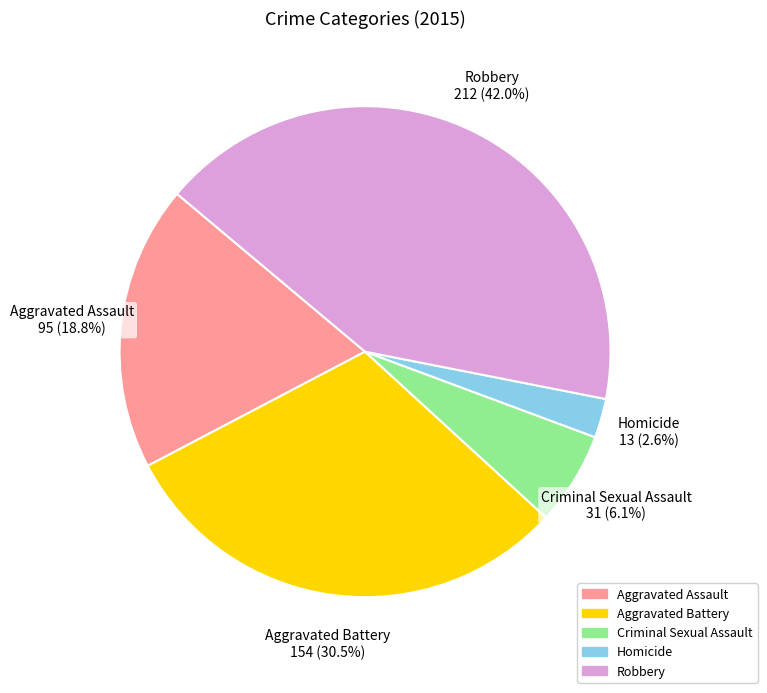

To the nearest percent, what portion does Aggravated Assault represent?

19%